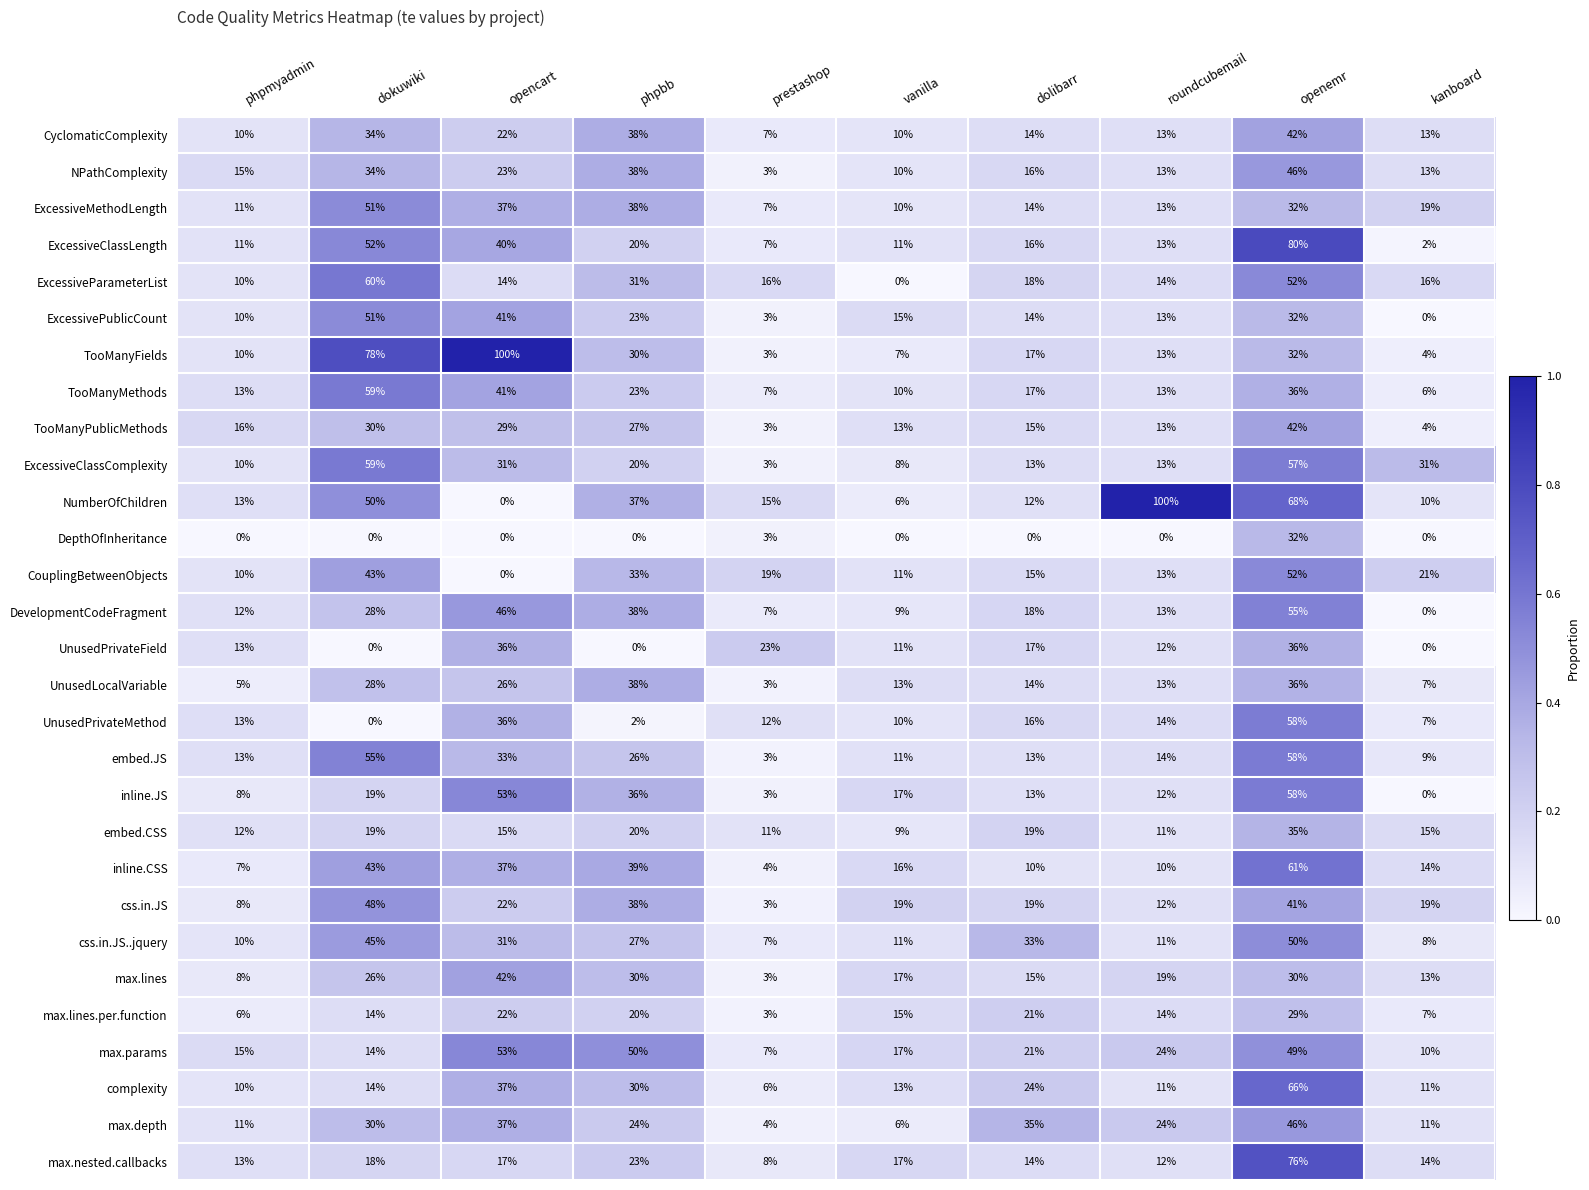

Count the number of categories in the chart.

10